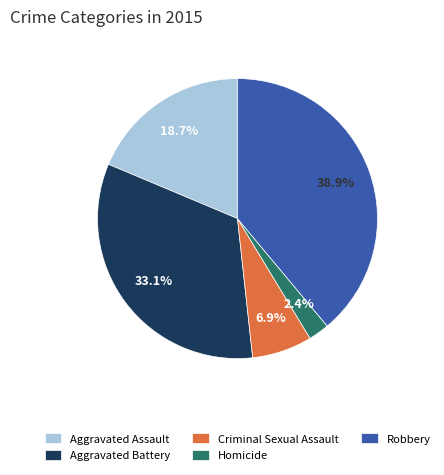

The Robbery slice represents 39% of the pie. True or false?

True